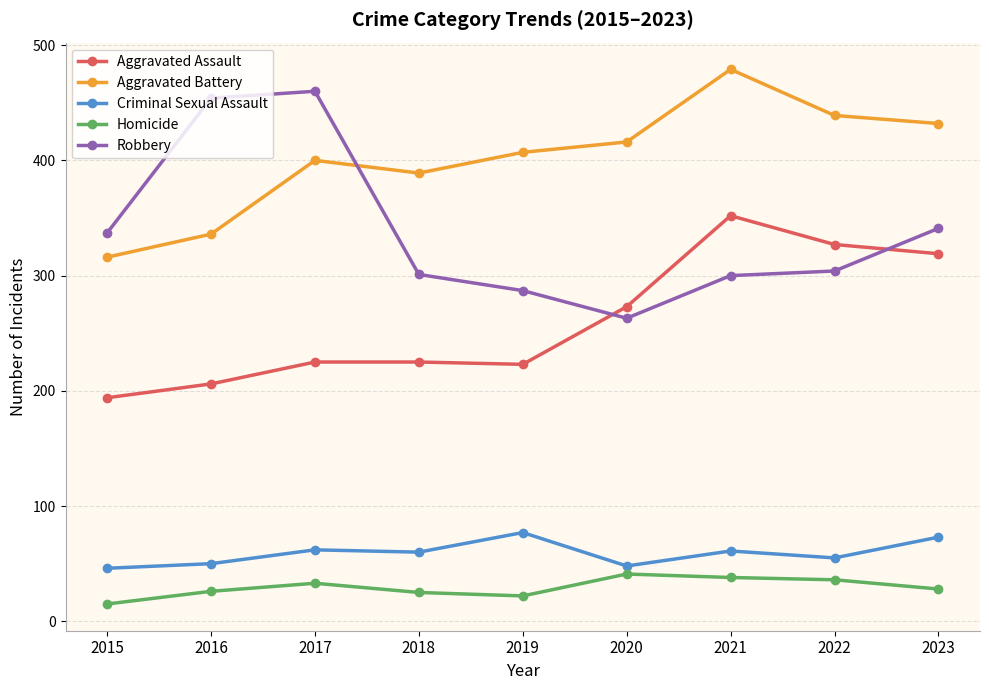

How many lines are shown in the chart?

5